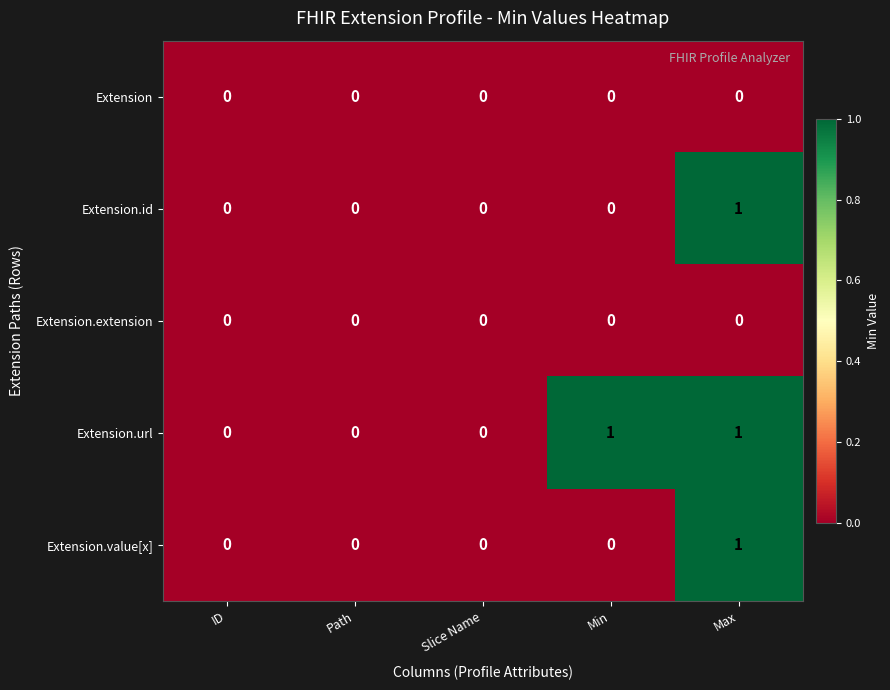

Count the number of categories in the chart.

5